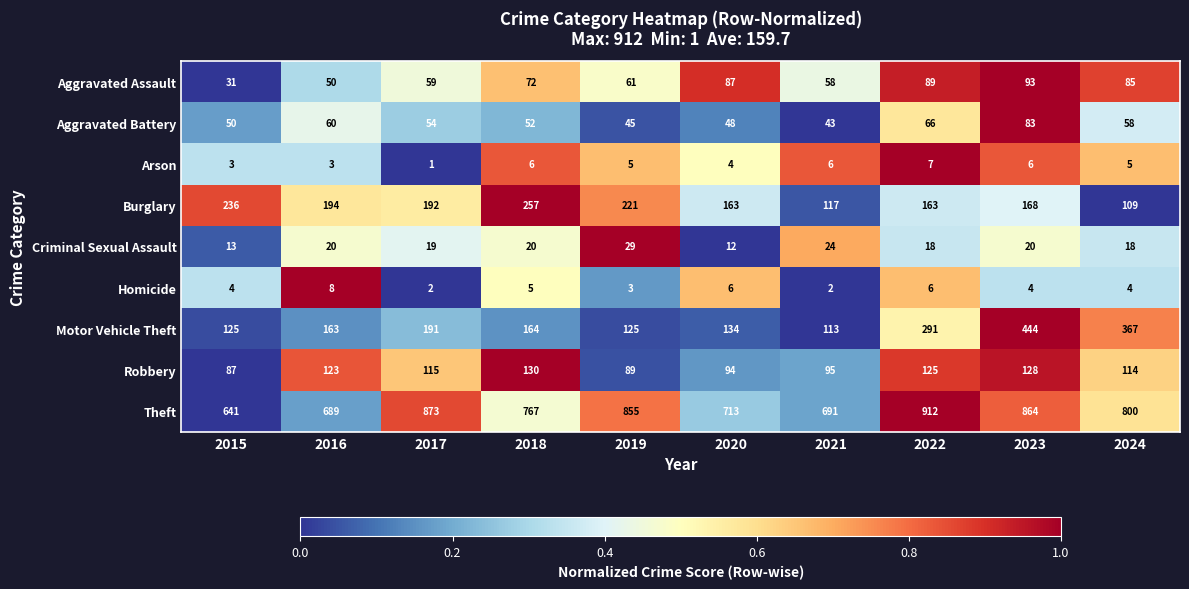

What is the maximum value shown in the chart?

912